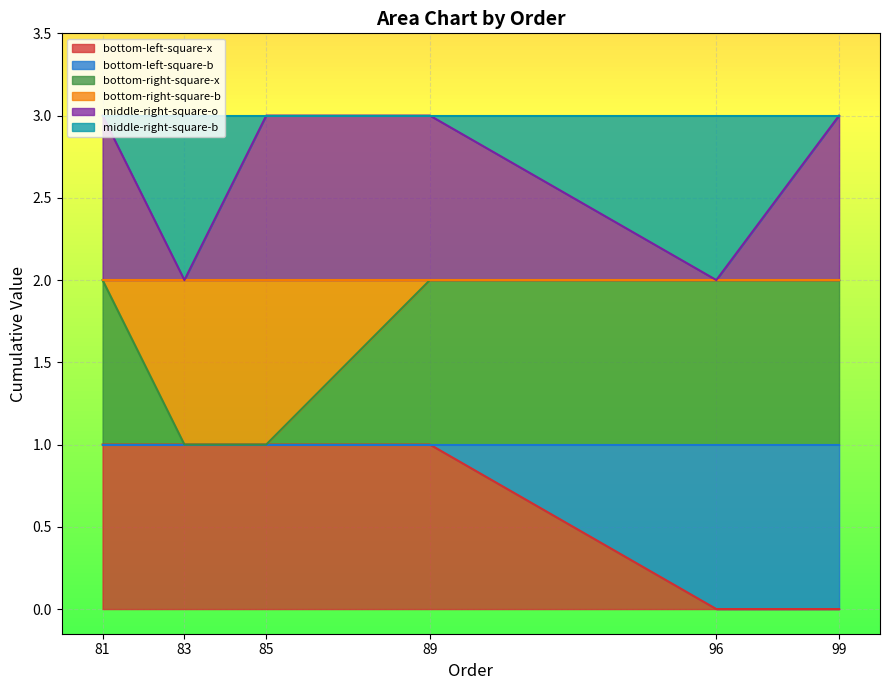

Which series changed the most between 81 and 83?

bottom-right-square-x